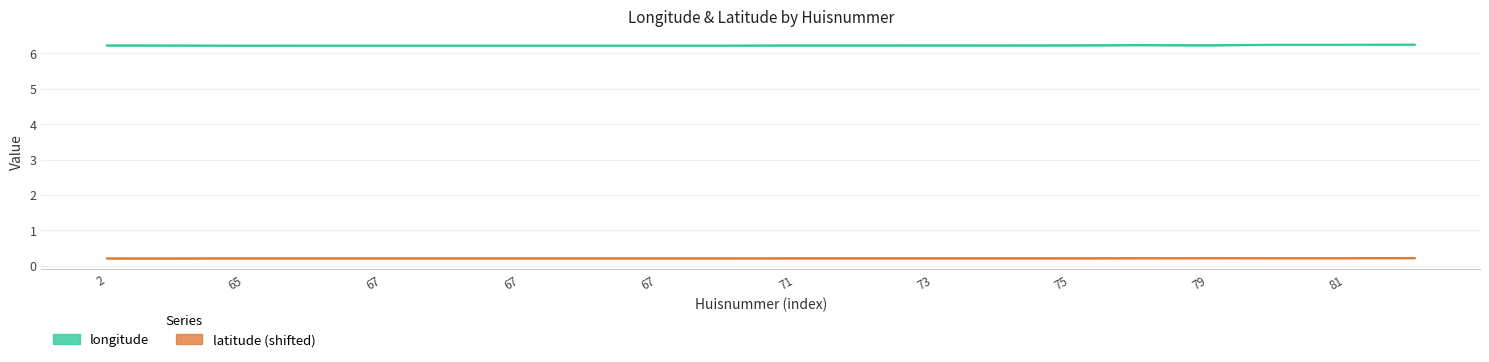

Reading left to right, extract all data points from this chart.

longitude: 6.2	6.2	6.2	6.2	6.2	6.2	6.2	6.2	6.2	6.2	6.2	6.2	6.2	6.2	6.2	6.2	6.2	6.2	6.2	6.3
latitude (shifted): 0.2	0.2	0.2	0.2	0.2	0.2	0.2	0.2	0.2	0.2	0.2	0.2	0.2	0.2	0.2	0.2	0.2	0.2	0.2	0.2